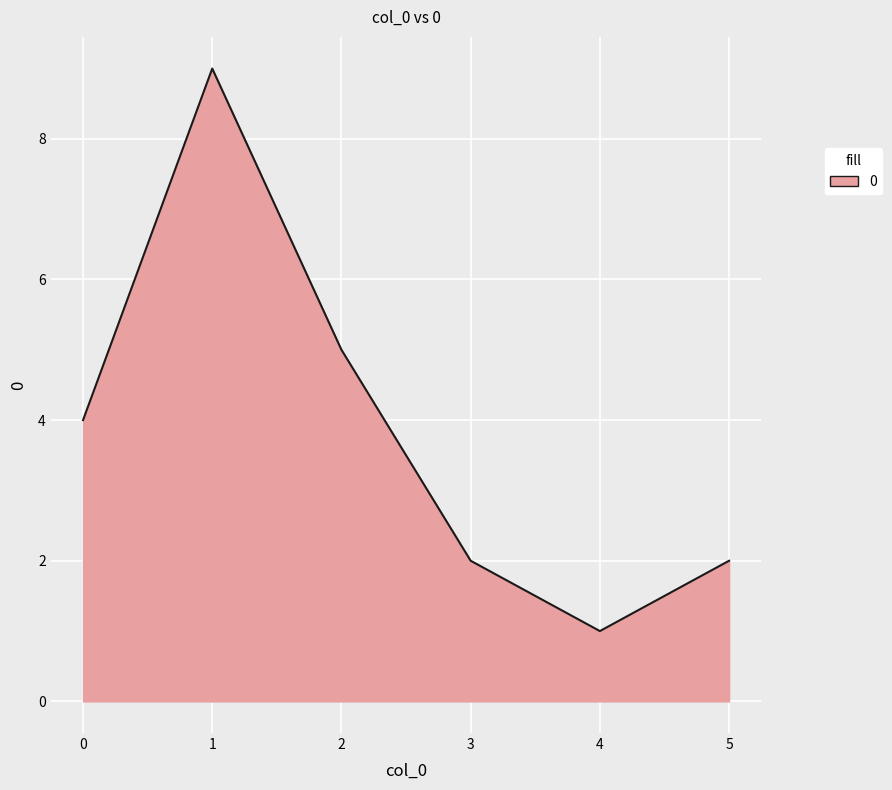

Count the number of categories in the chart.

6